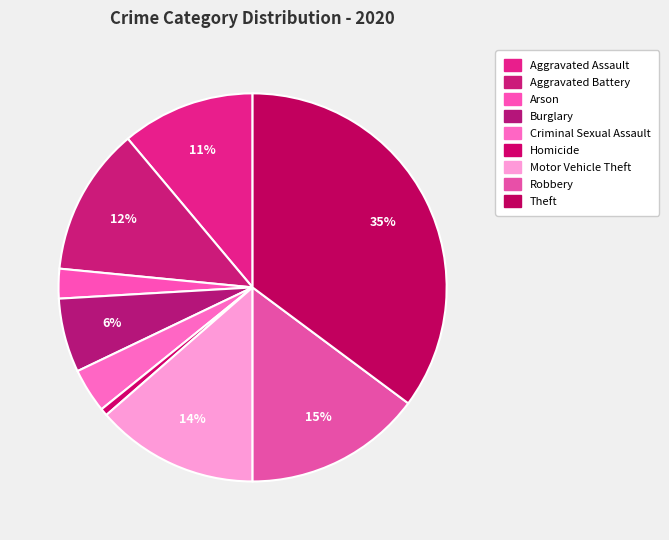

Which slice is the smallest?

Homicide